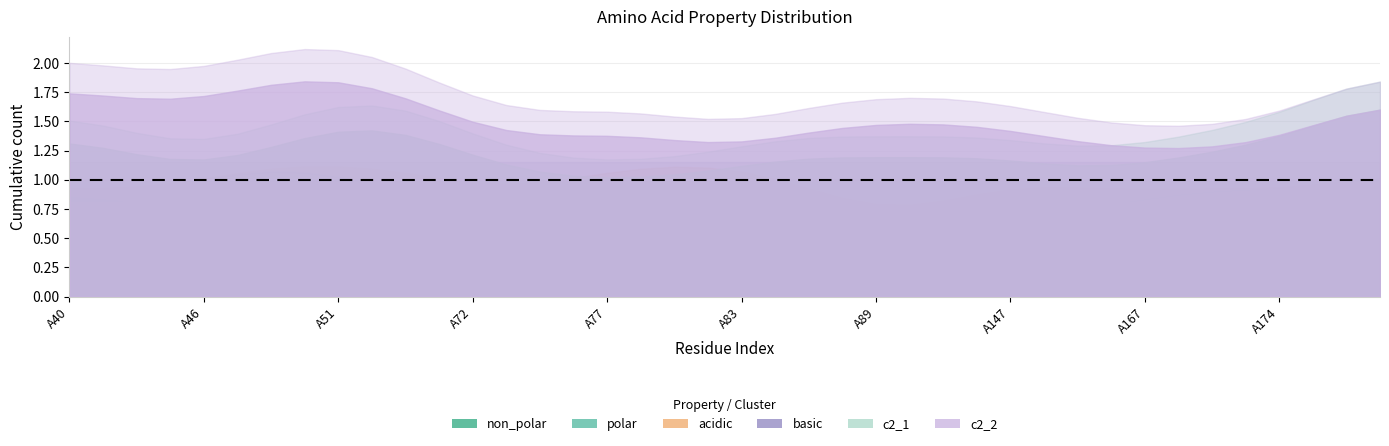

How many lines are shown in the chart?

6